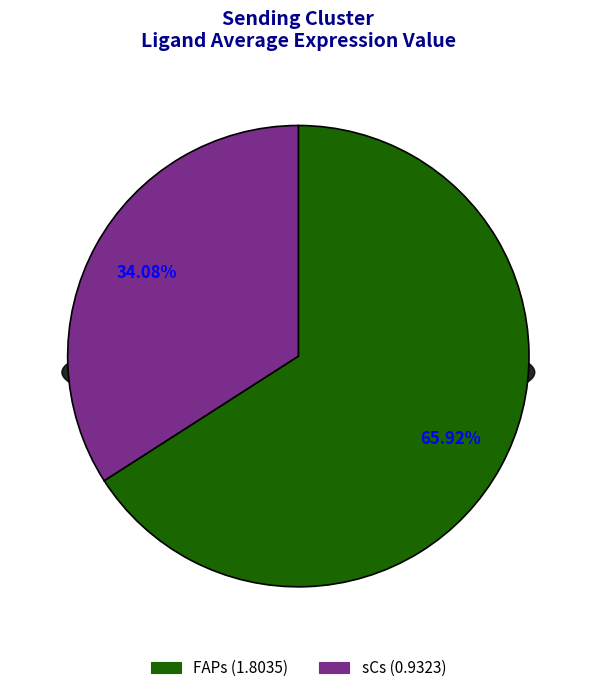

Which category has the smallest portion of the pie?

sCs